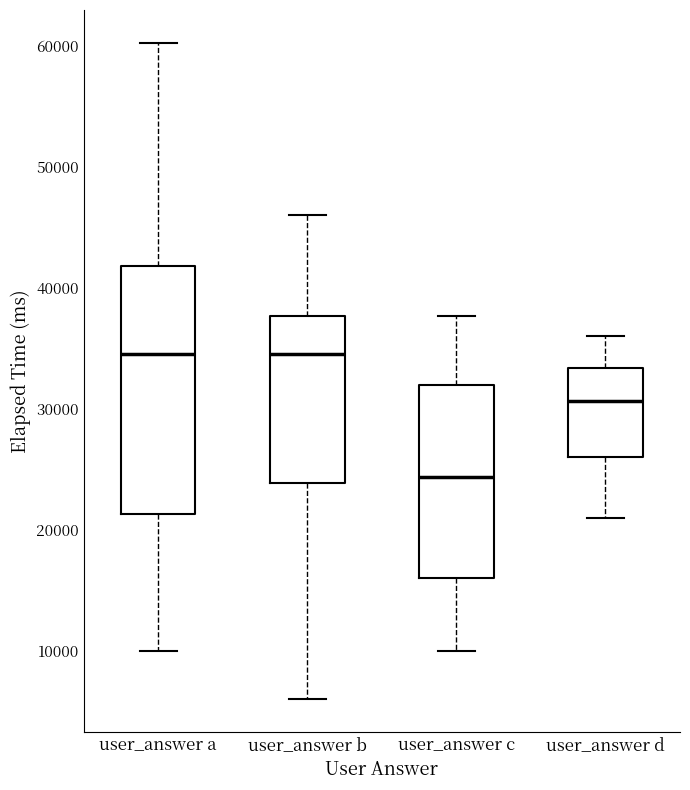

Where is the upper edge of the box for user_answer b on the y-axis? The values are not printed on the chart, so give them approximately, as read against the axis.

38000